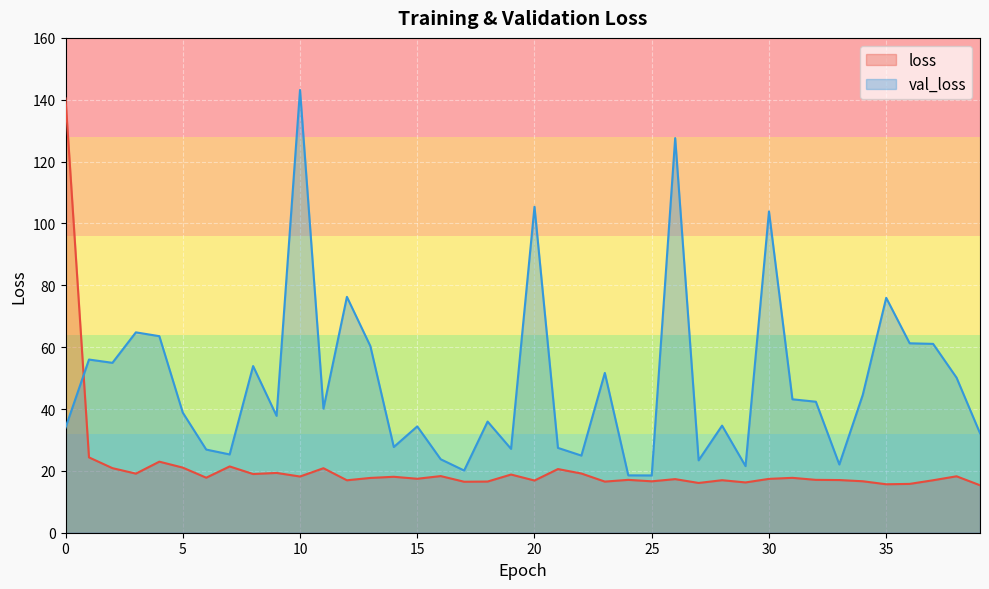

Read the val_loss value at 18.

35.9